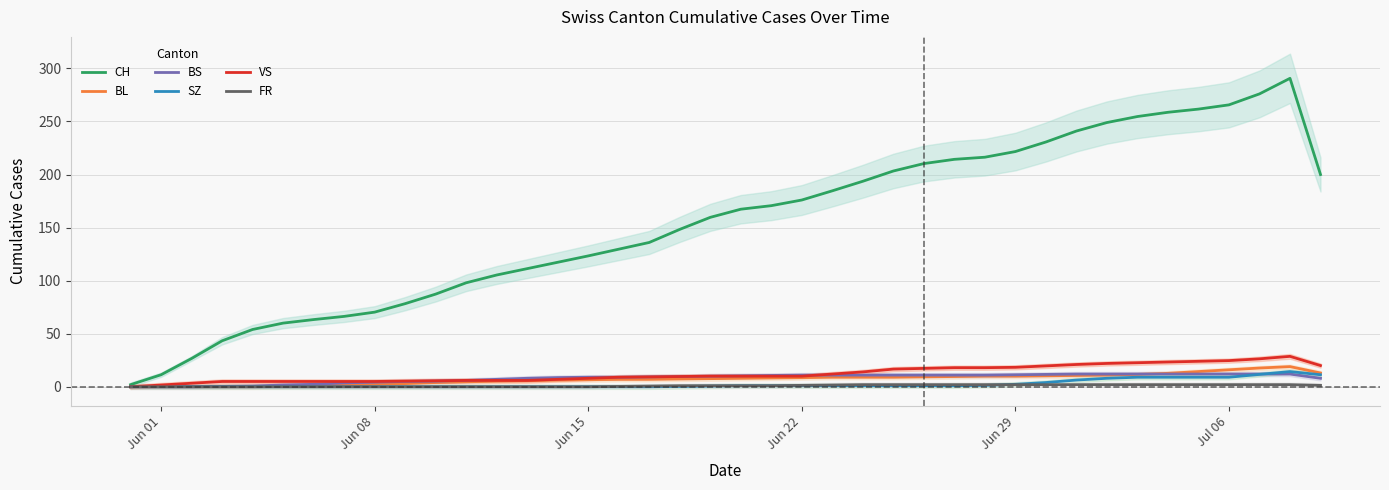

What is the greatest value displayed?

290.7